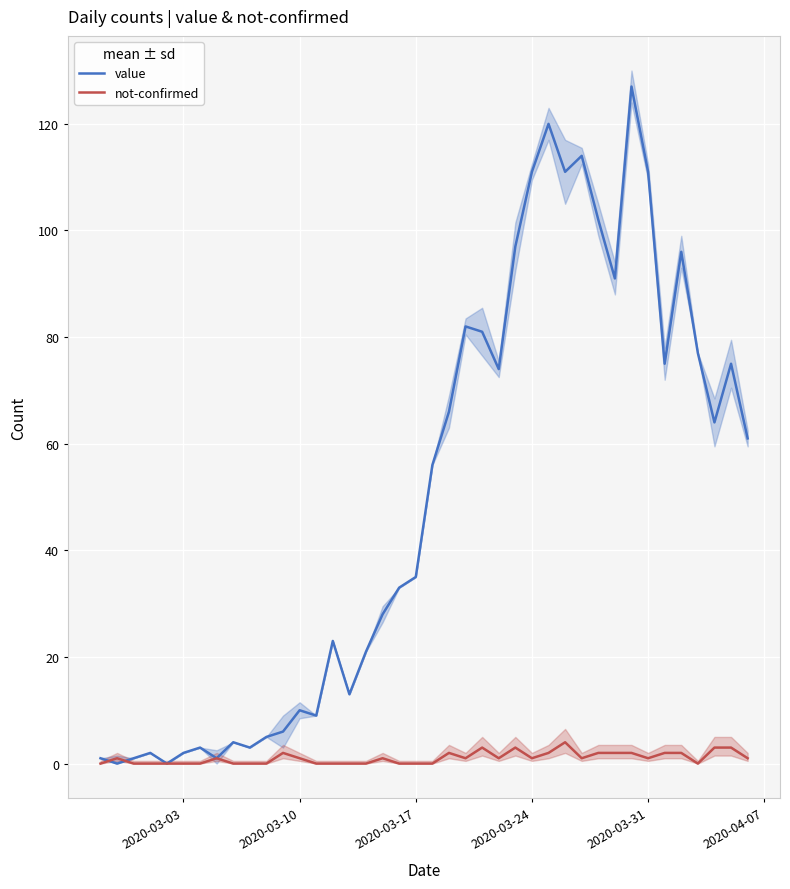

How many values in the not-confirmed series exceed 1?

13